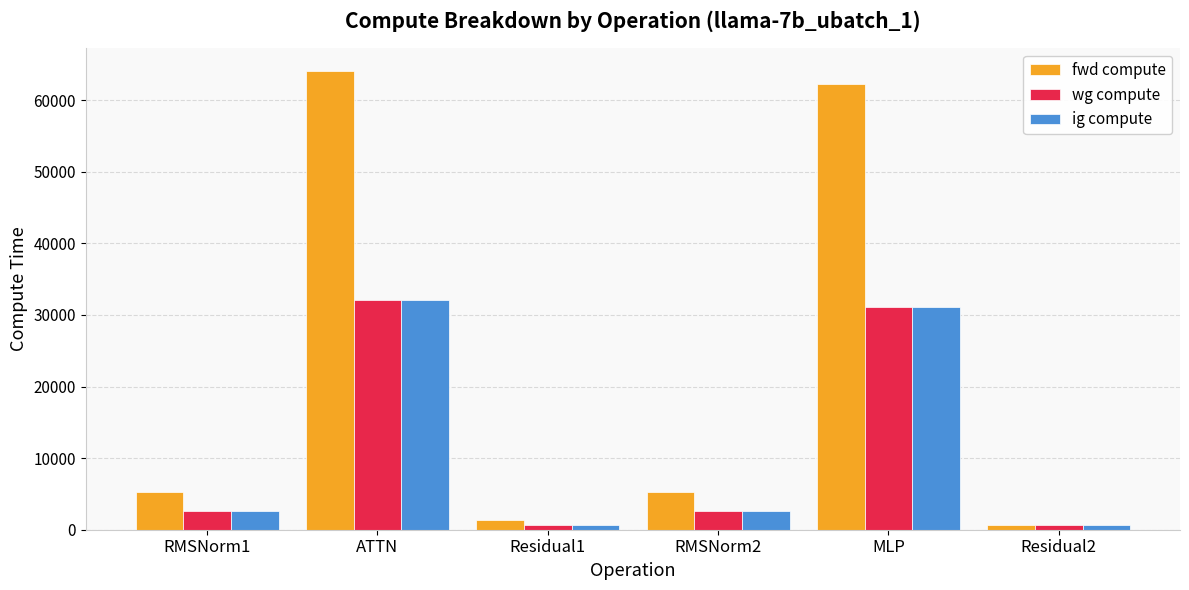

How many groups of bars are there?

6